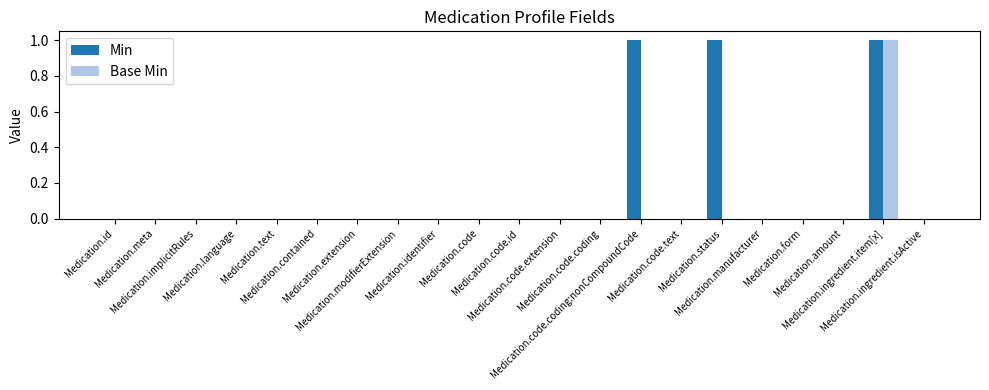

What is the sum of all Min values?

3